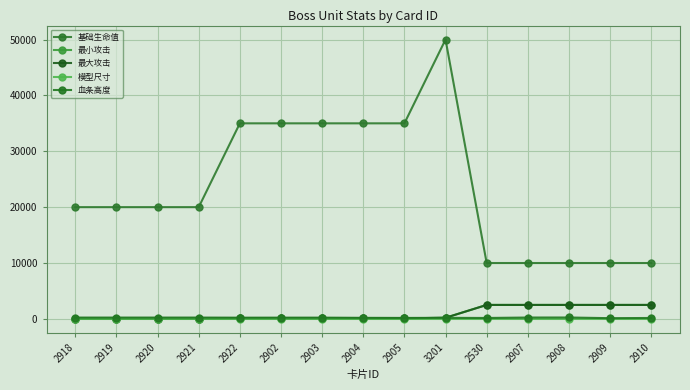

Which series ends up on top after the final intersection of 最大攻击 and 血条高度?

最大攻击